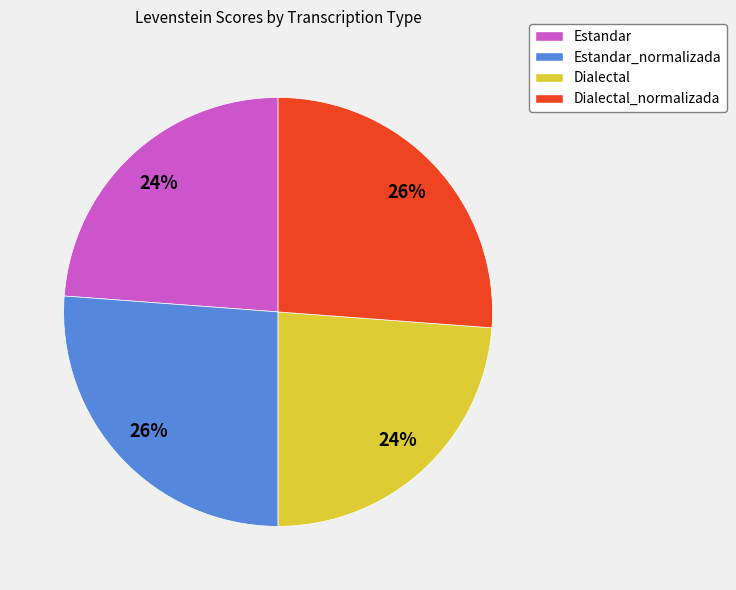

Is there any slice that represents more than half of the pie?

No